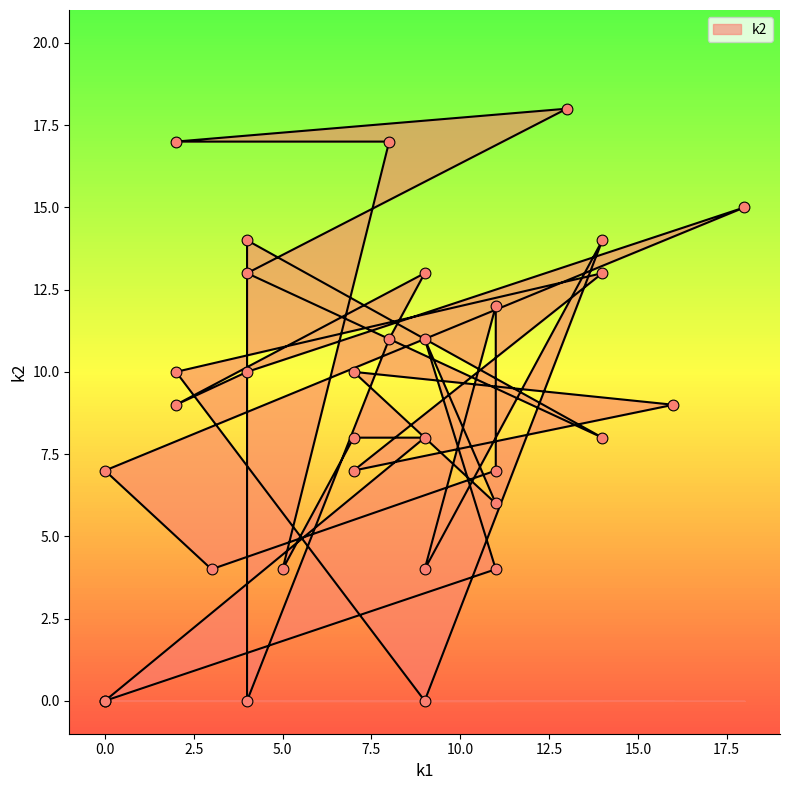

What is the ratio of the value at i11 to the value at i19?

0.3